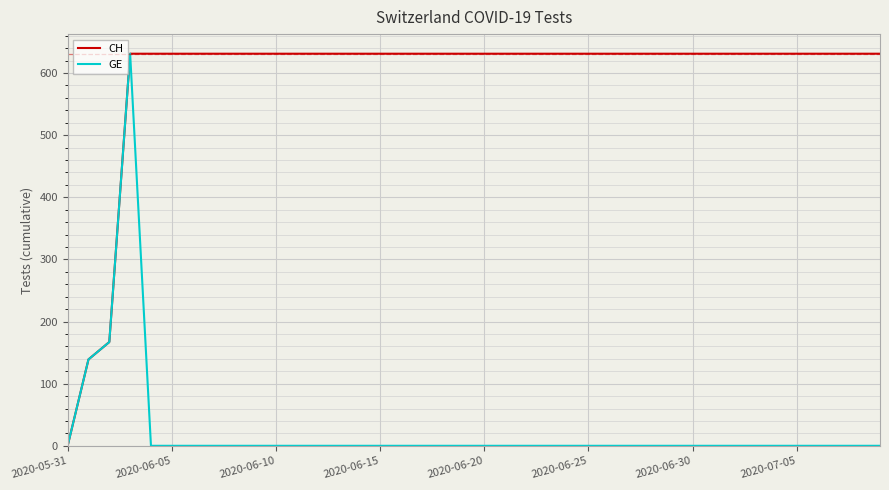

Rank the series by their average value, from highest to lowest.

CH, GE